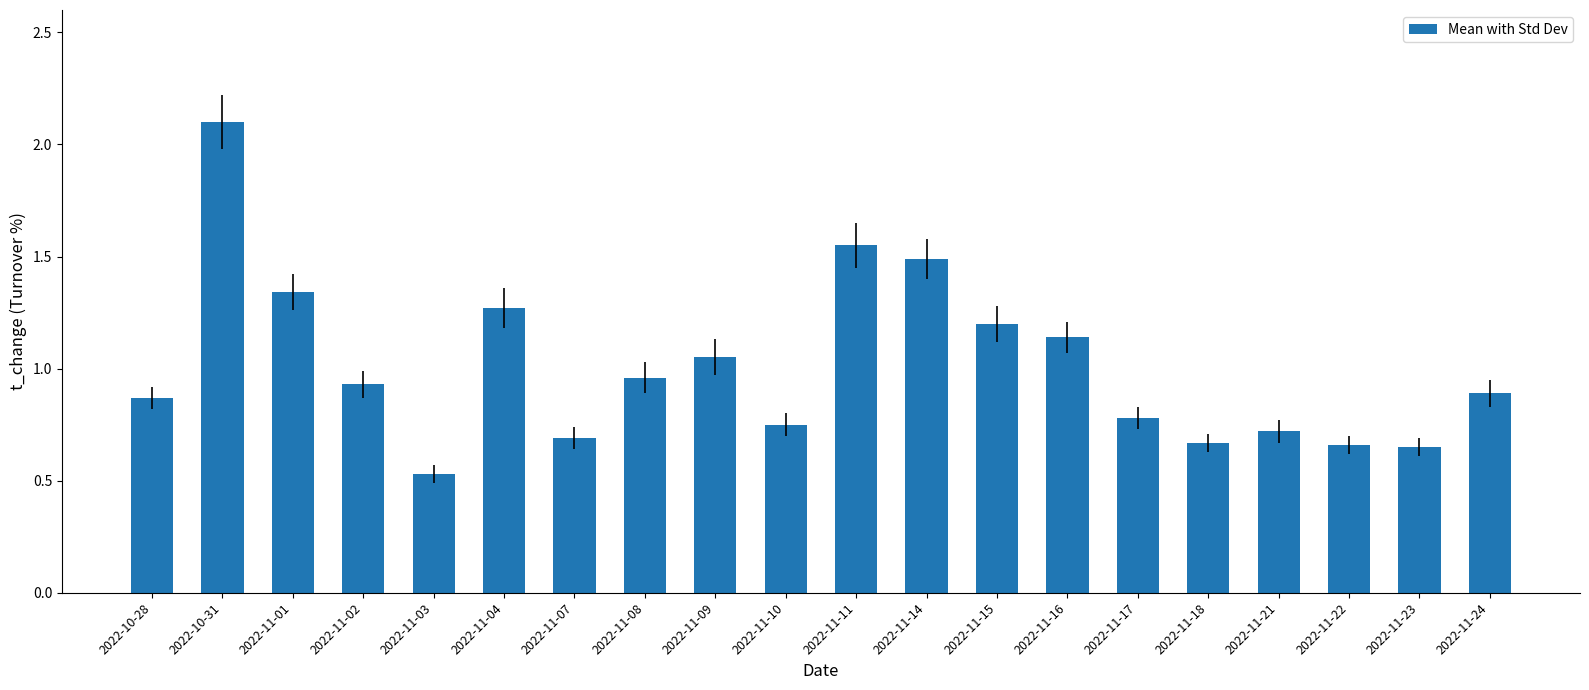

True or false: the data shows 0.9 at 2022-10-28.

True